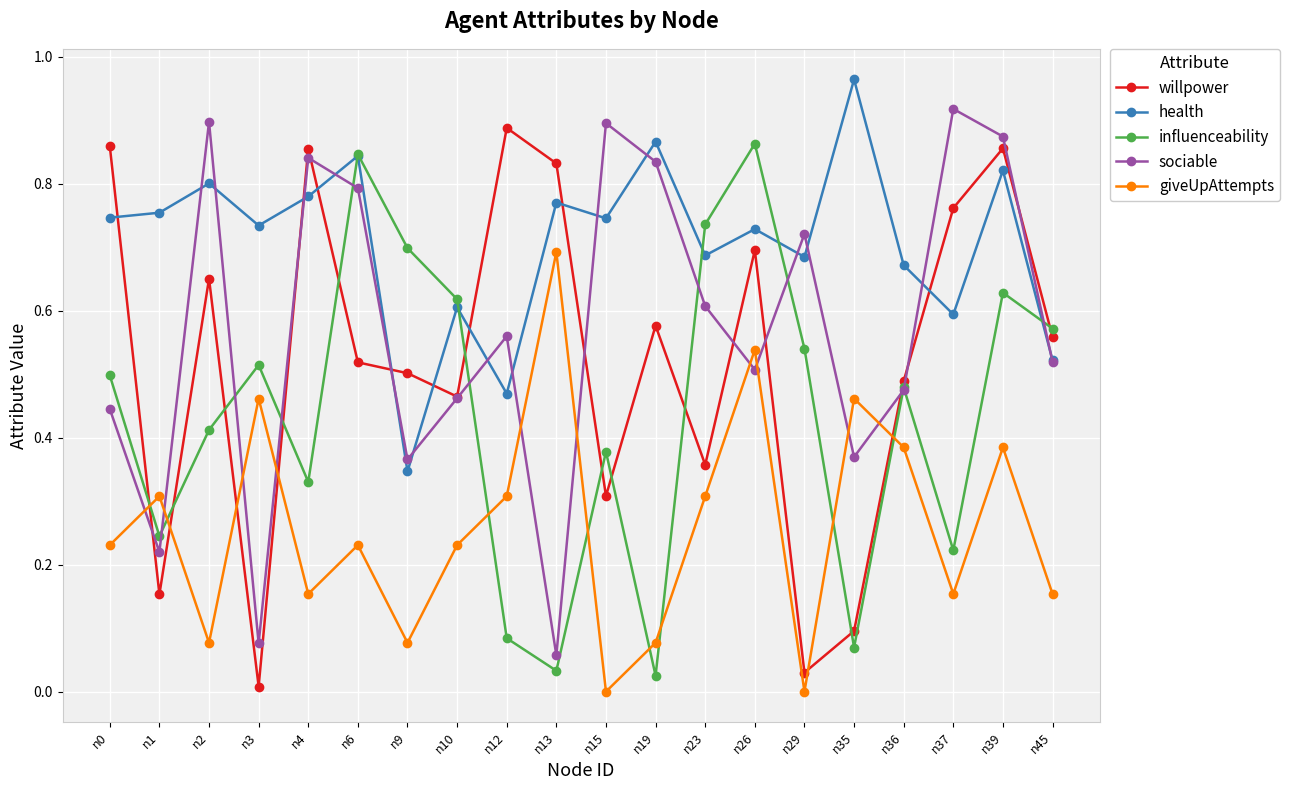

At which label is health closest to 0?

n9